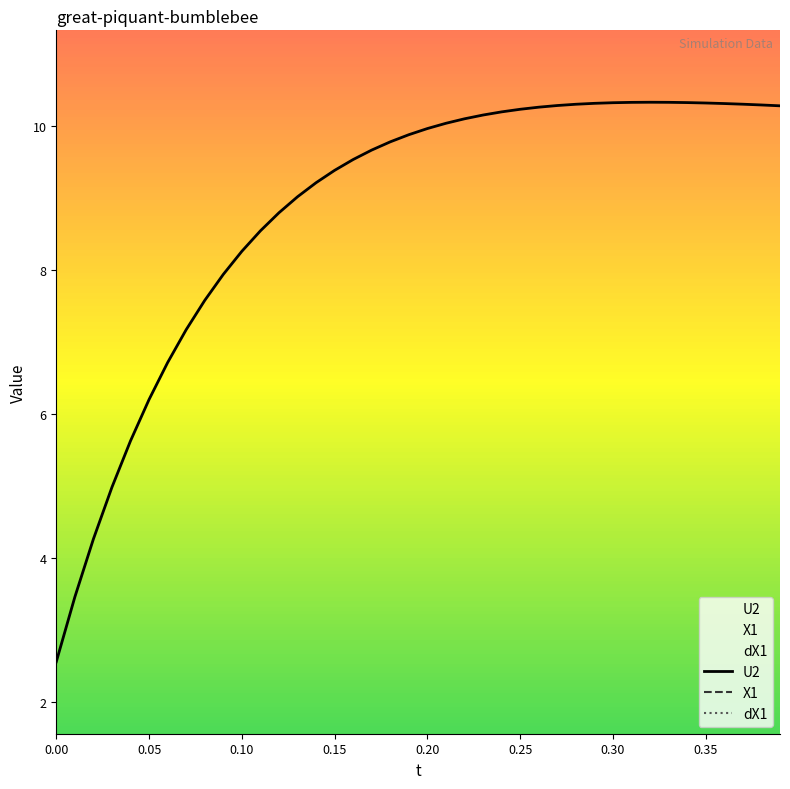

What are all the series names shown in the legend?

U2, X1, dX1